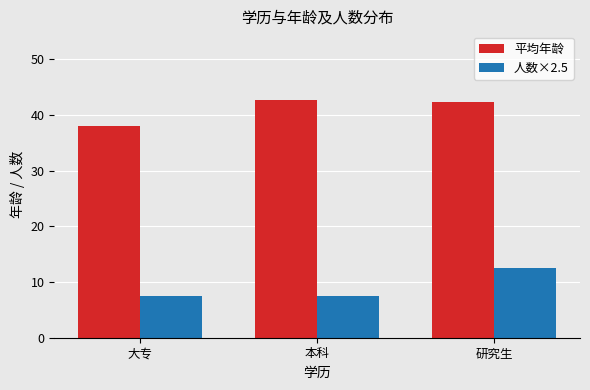

Count the number of data series in this chart.

2